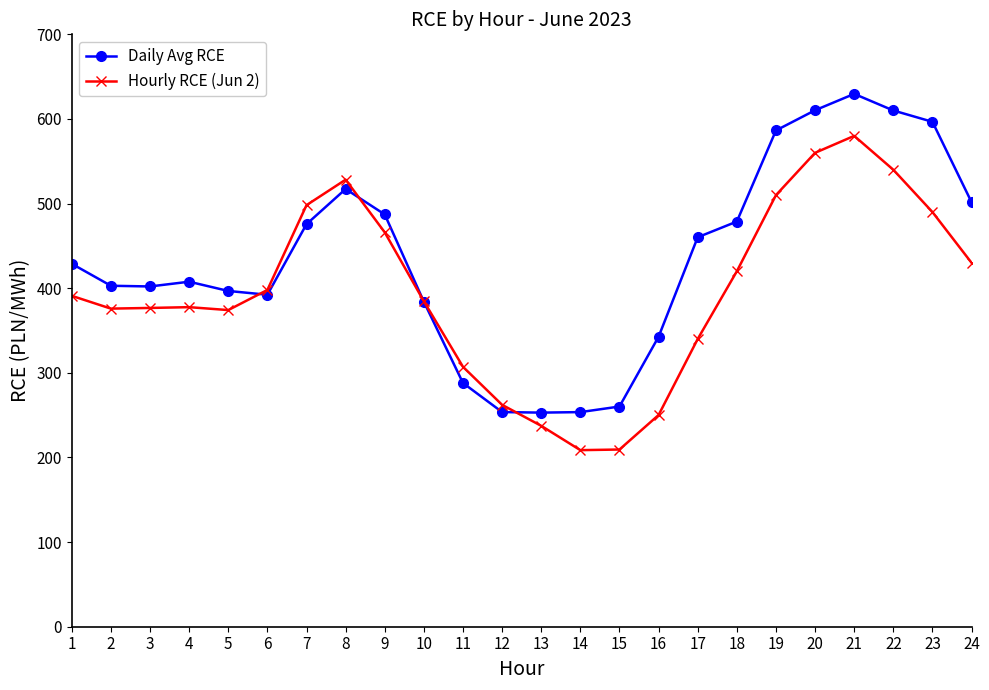

How many intersections are there between Hourly RCE (Jun 2) and Daily Avg RCE?

4